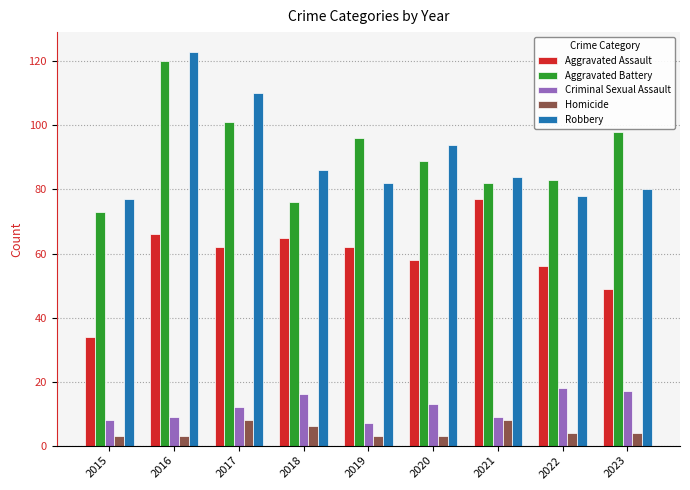

How many distinct data groups are displayed?

5